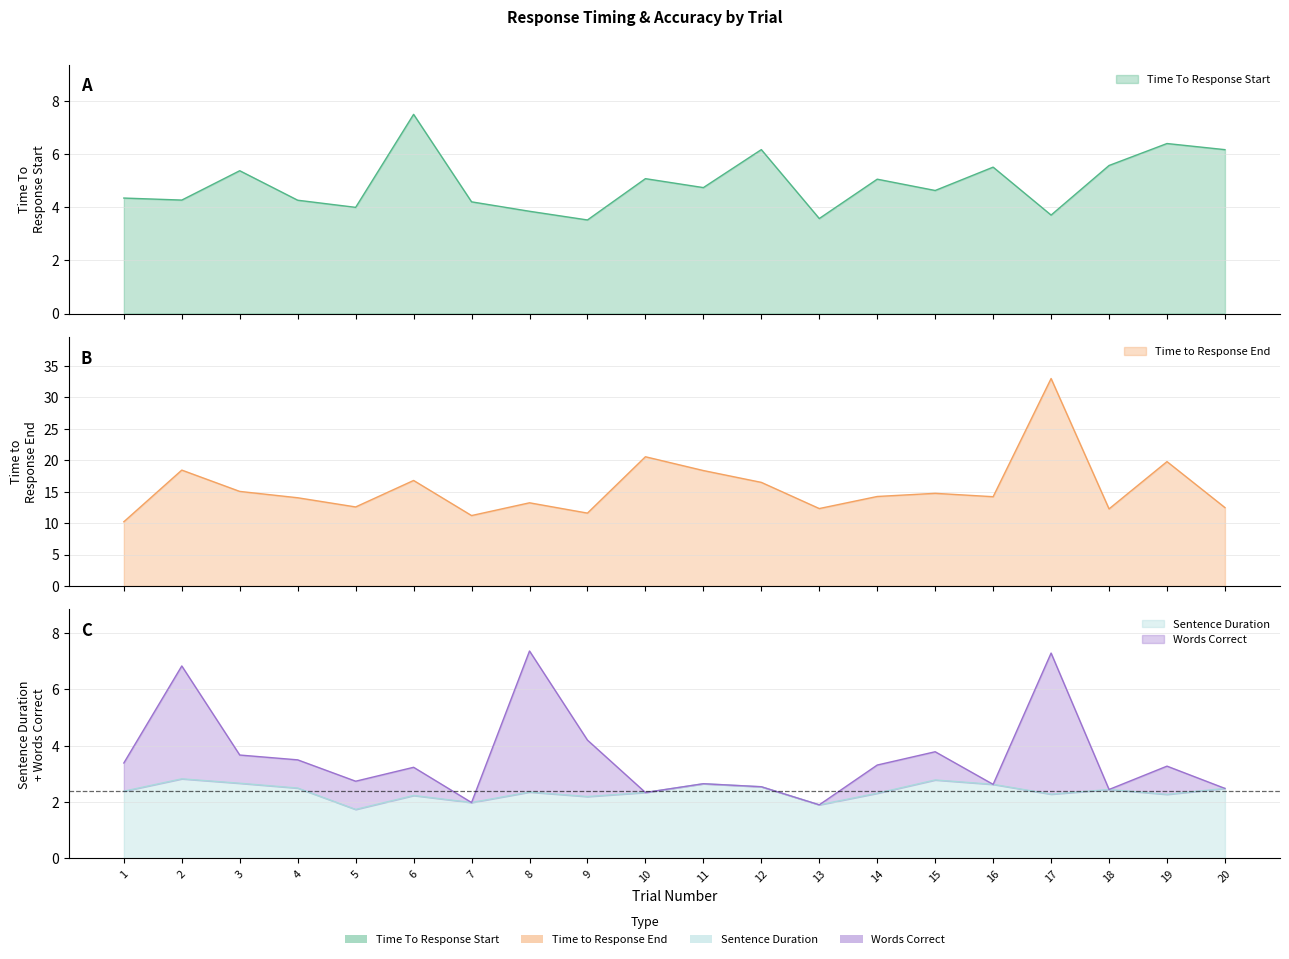

What is the value of the Words Correct point at the 11th from the left?

2.6